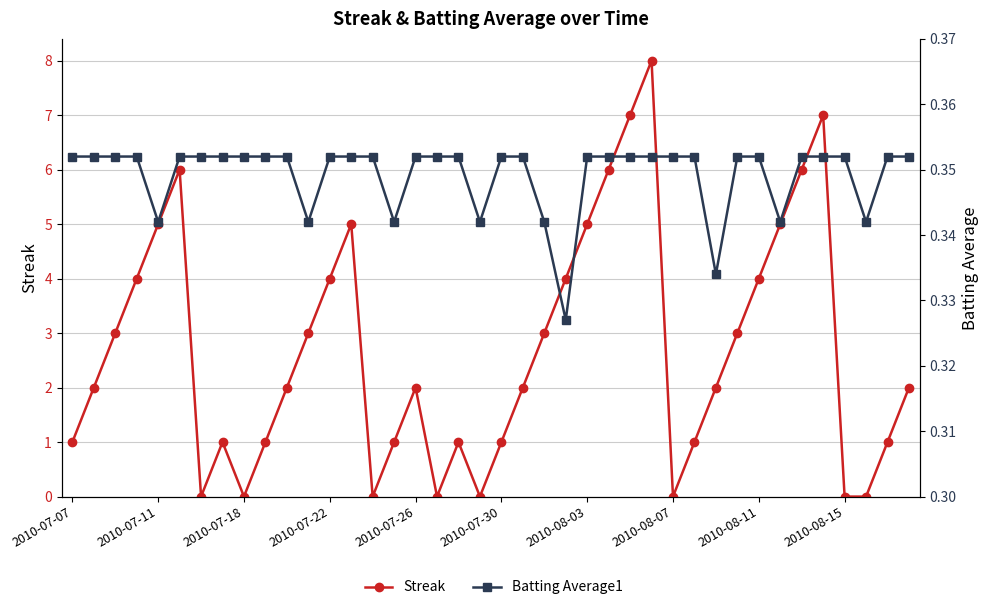

True or false: Streak has a value of 0.4 at 2010-07-30.

False